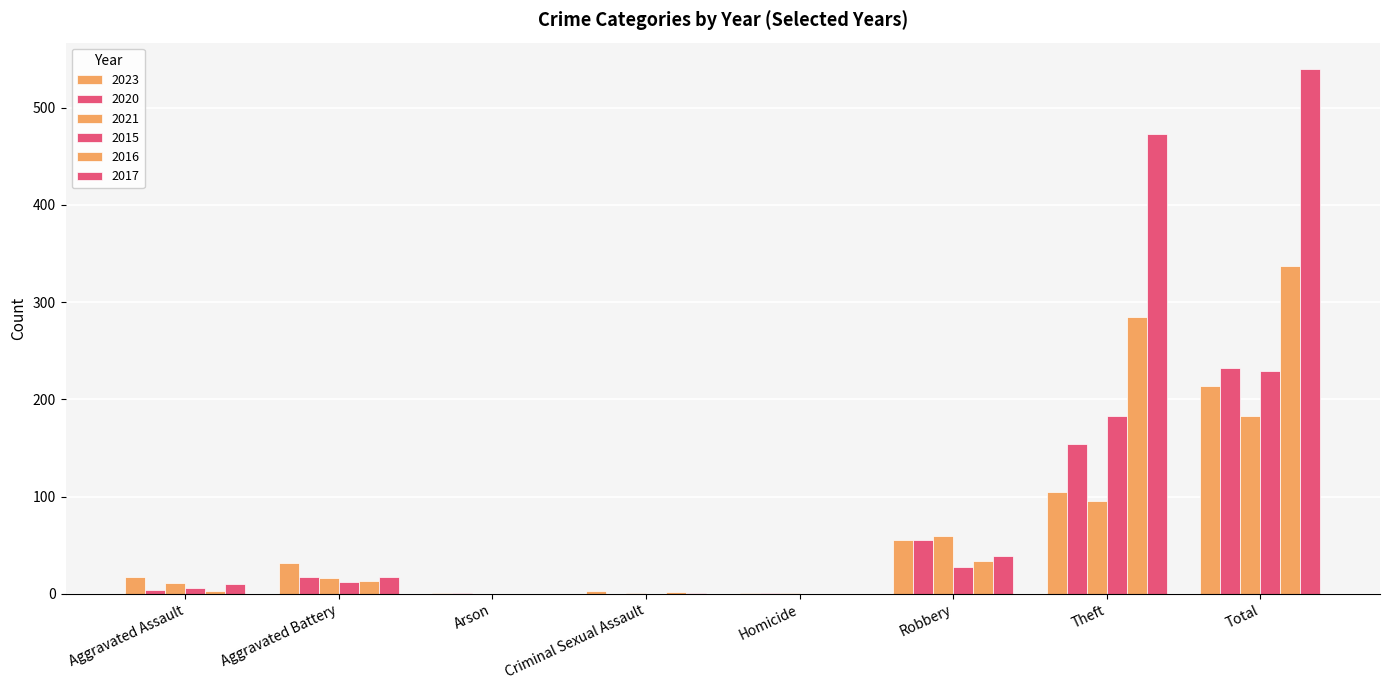

The value of 2017 at Aggravated Assault is 16. True or false?

False